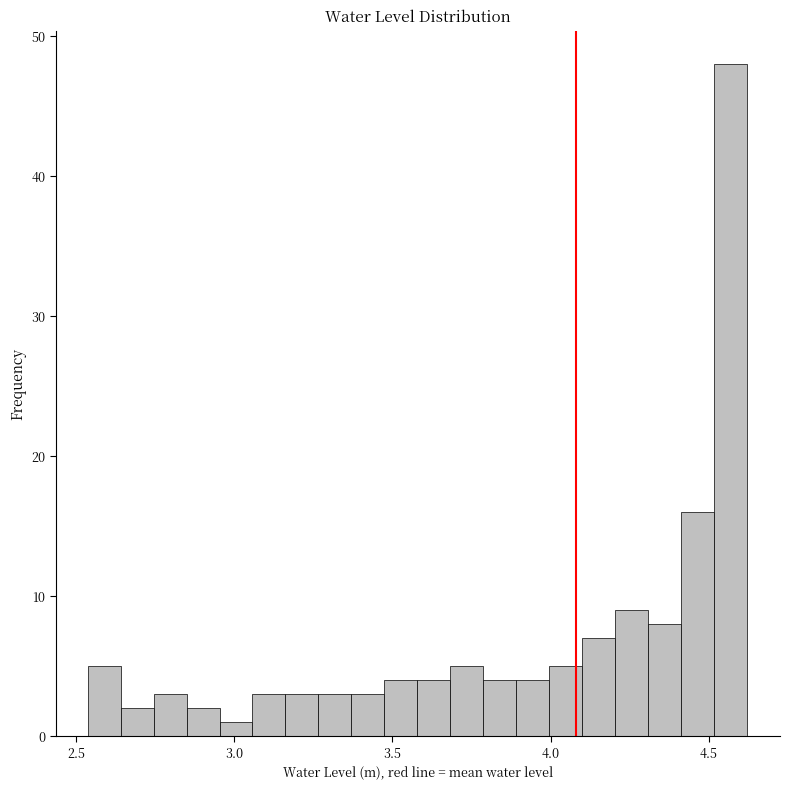

Read against the x-axis, roughly where is the centre of the tallest bar?

4.55